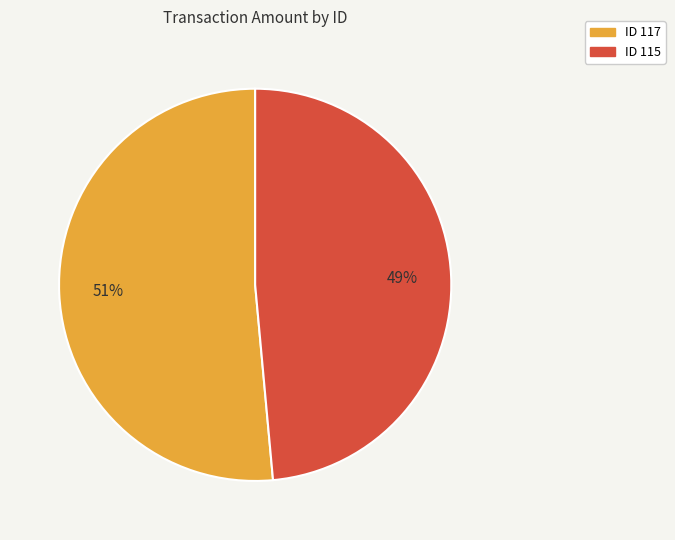

To the nearest percent, what is the average slice percentage?

50%